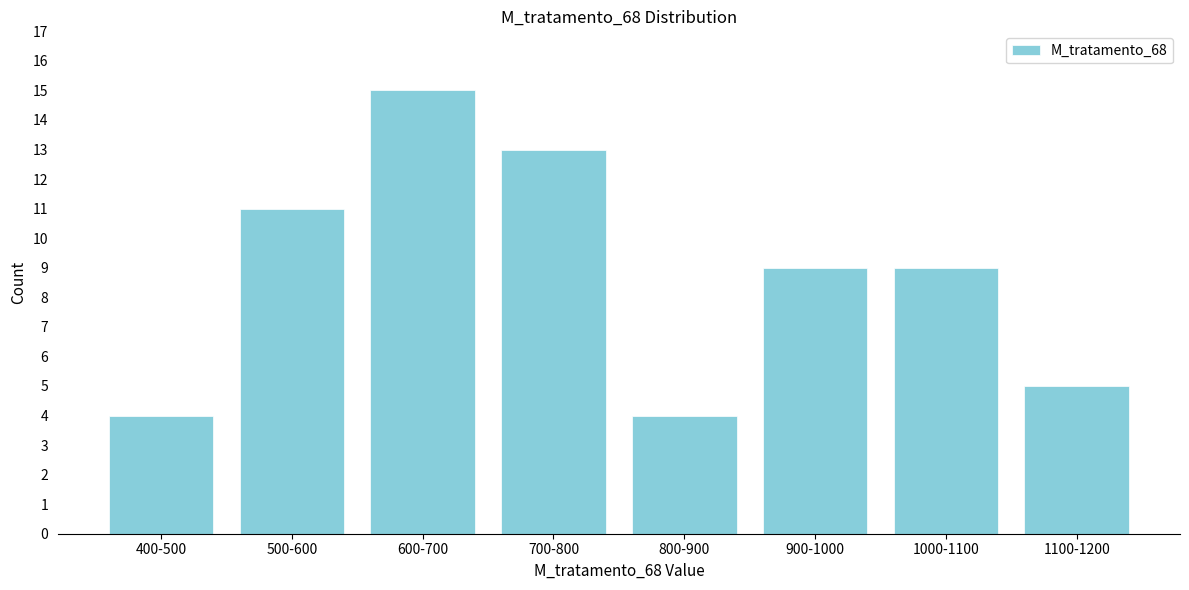

Reading right to left, extract all data points from this chart.

1100-1200=5	1000-1100=9	900-1000=9	800-900=4	700-800=13	600-700=15	500-600=11	400-500=4